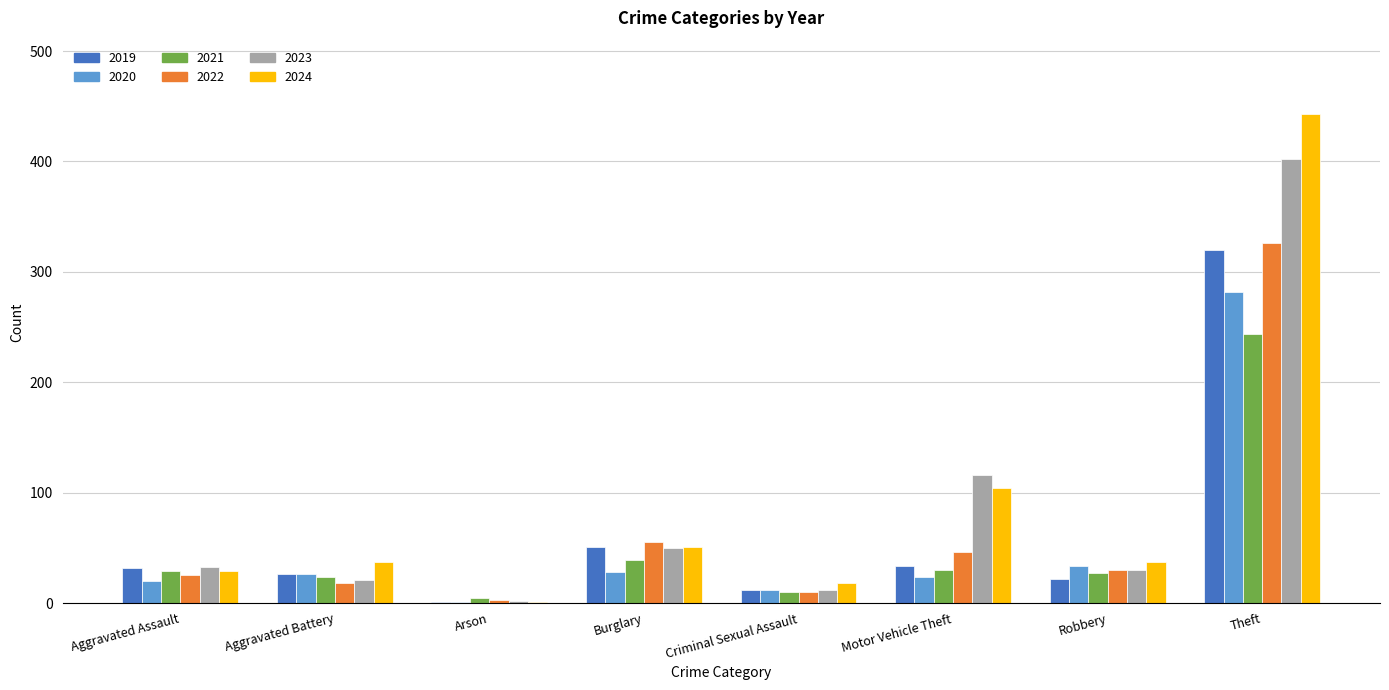

What is the sum of all 2024 values?

720